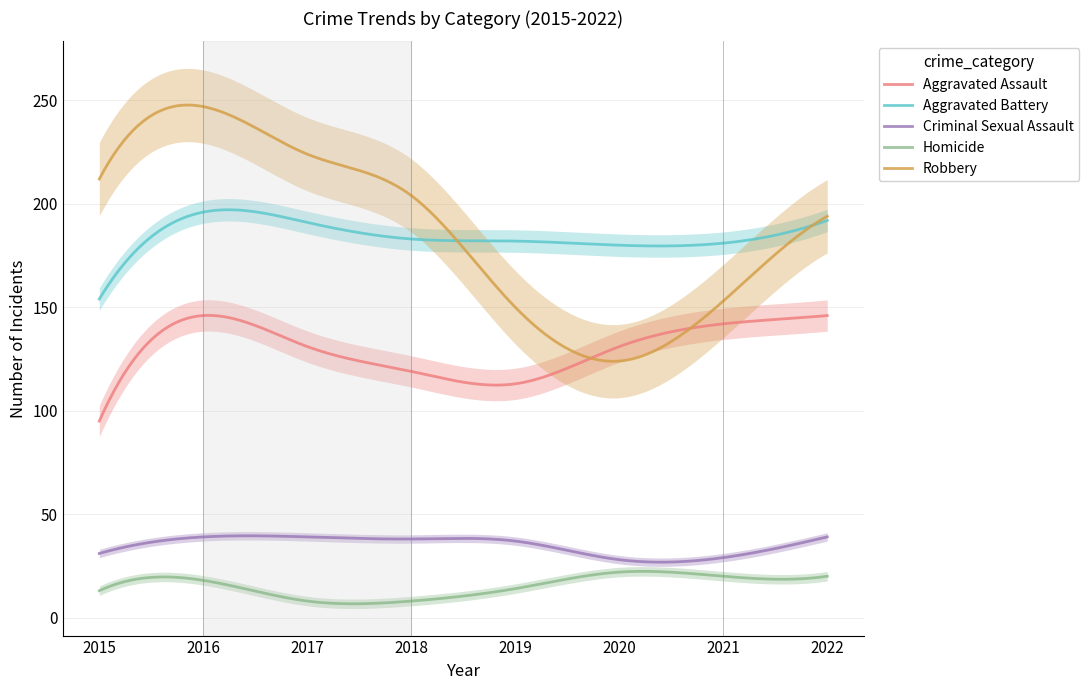

Reading left to right, what are all the values shown in this chart?

Aggravated Assault: 2015=95	2016=146	2017=131	2018=119	2019=113	2020=131	2021=142	2022=146
Aggravated Battery: 2015=154	2016=196	2017=191	2018=183	2019=182	2020=180	2021=181	2022=192
Criminal Sexual Assault: 2015=31	2016=39	2017=39	2018=38	2019=37	2020=28	2021=29	2022=39
Homicide: 2015=13	2016=18	2017=8	2018=8	2019=14	2020=22	2021=20	2022=20
Robbery: 2015=212	2016=247	2017=224	2018=204	2019=150	2020=124	2021=153	2022=194